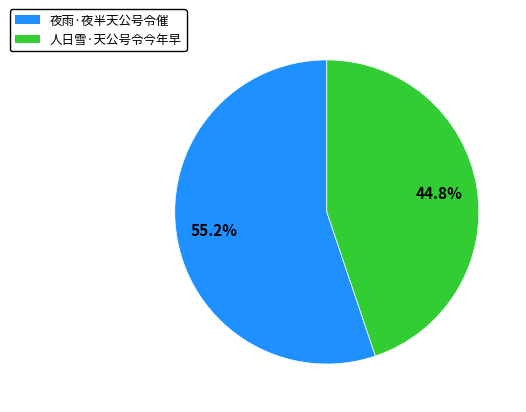

Approximately how many times larger is the value at 人日雪·天公号令今年早 compared to 夜雨·夜半天公号令催?

0.8